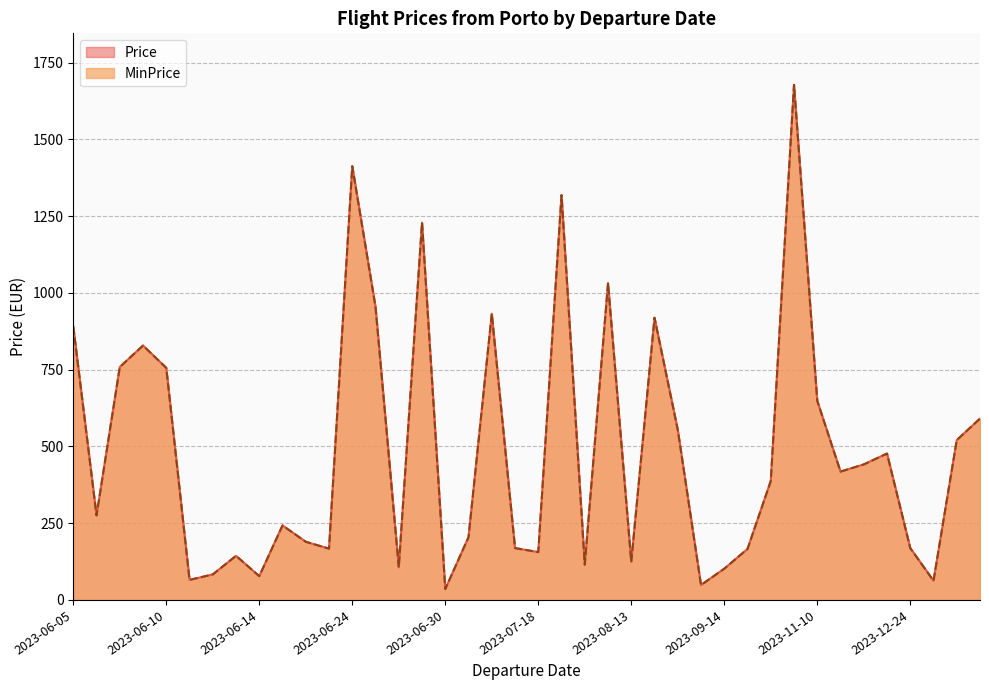

At which category is the sum across all series the highest?

2023-10-28